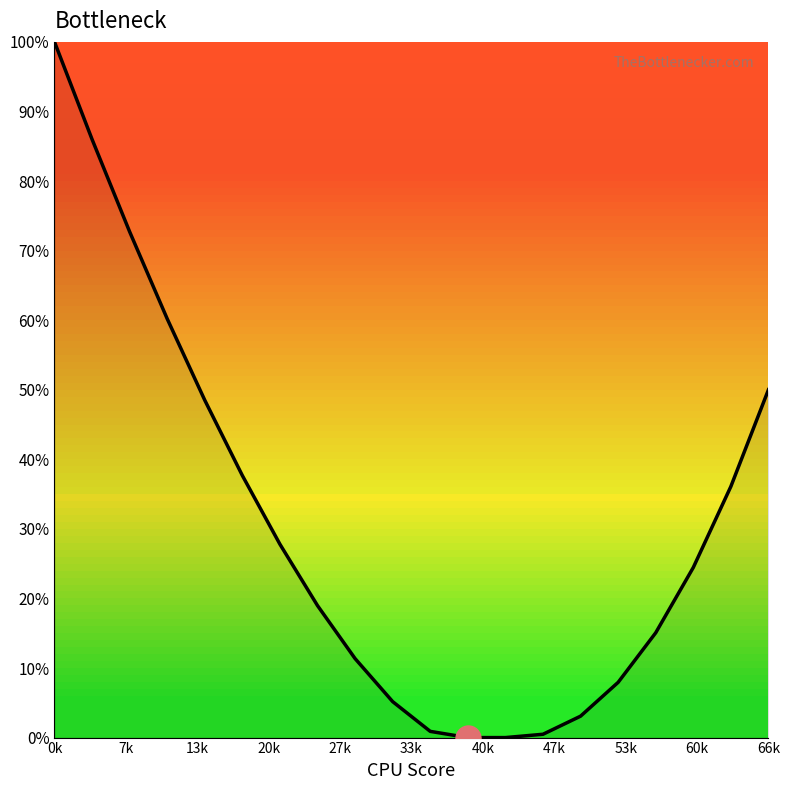

What is the difference between the maximum and second lowest values?

100.0